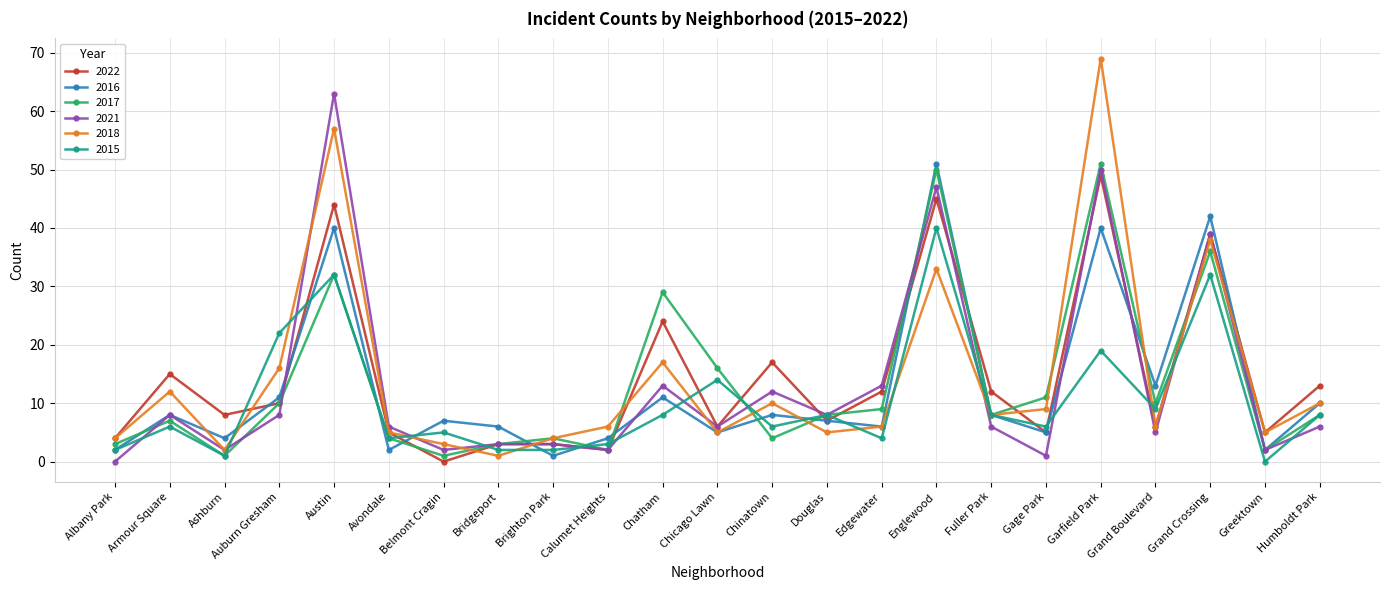

What is the spread (max minus min) of values at Austin?

31